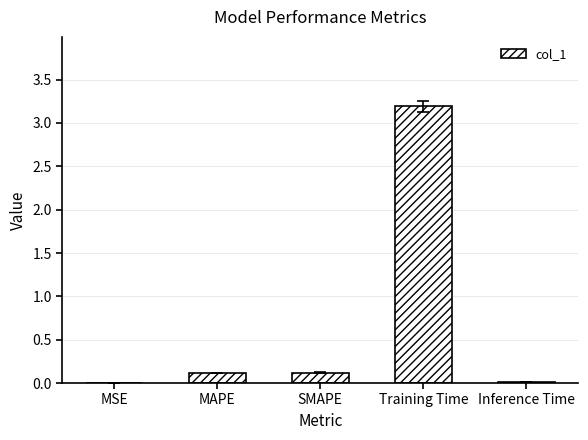

Which label corresponds to the largest value in the chart?

Training Time